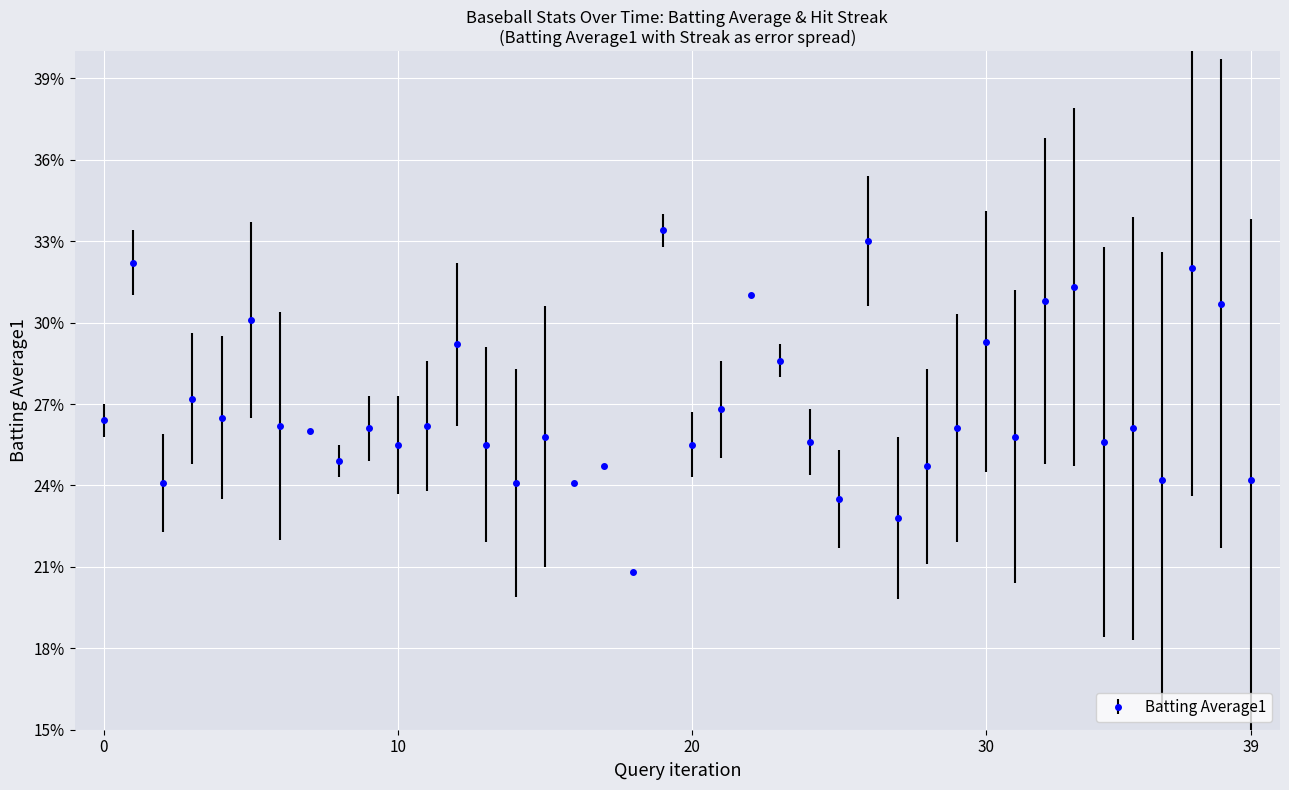

Is this an area chart (filled region under the line)?

No